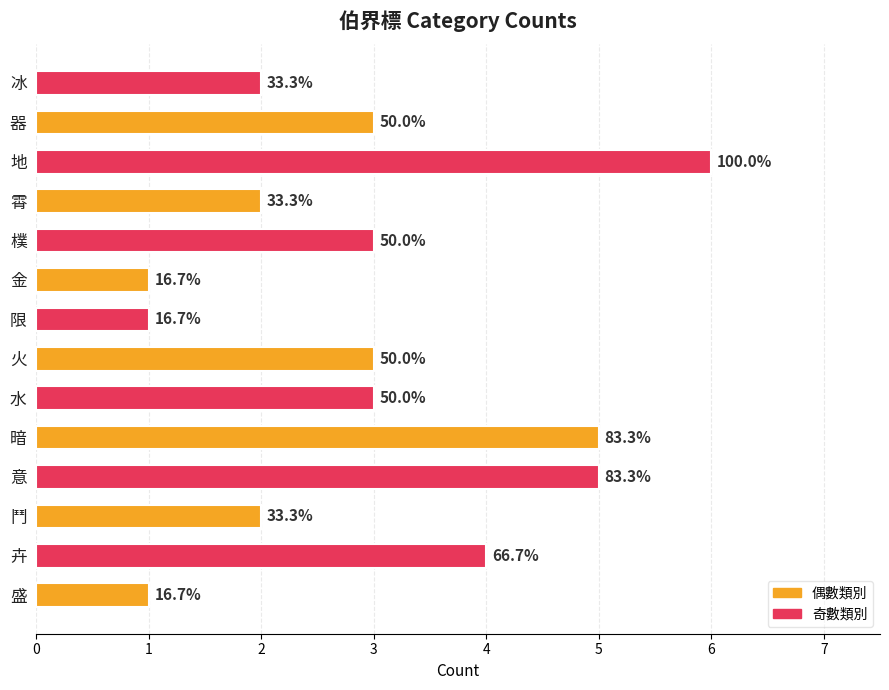

How many bars are there in total?

14